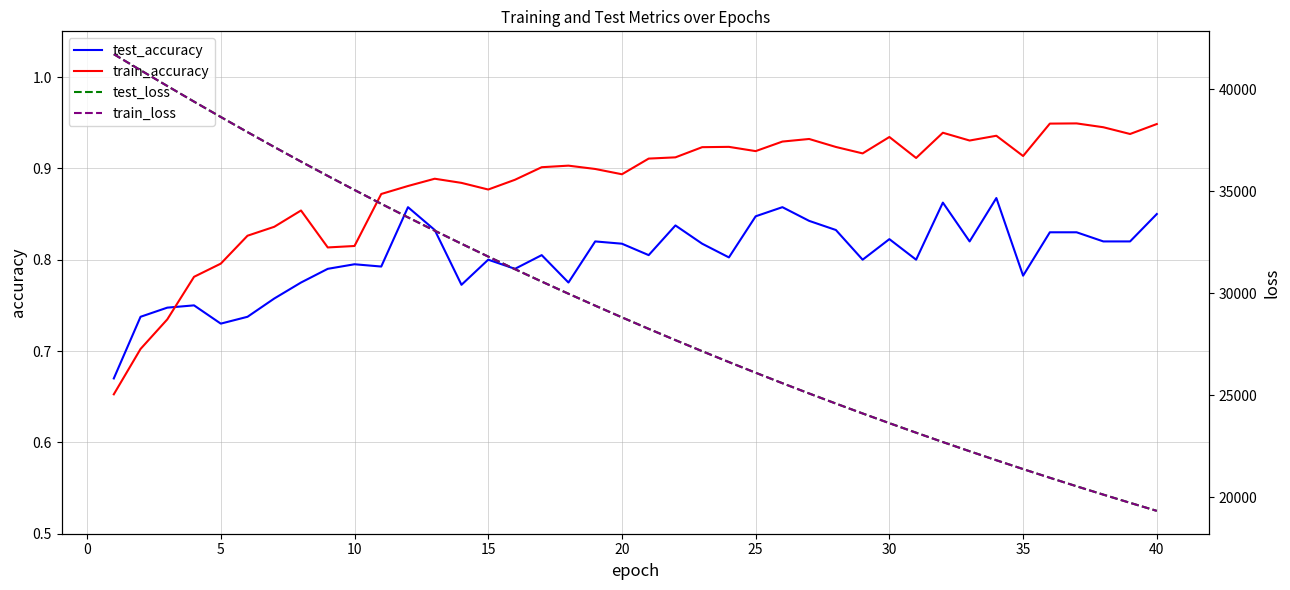

What is the difference between the maximum and second lowest values in the test_loss series?

21985.6